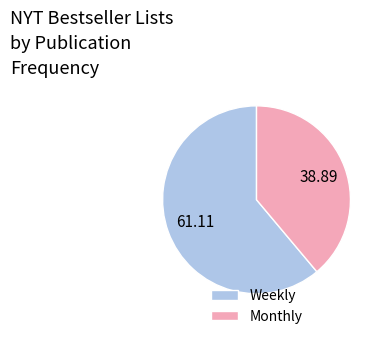

What is the smallest slice in the pie chart?

Monthly